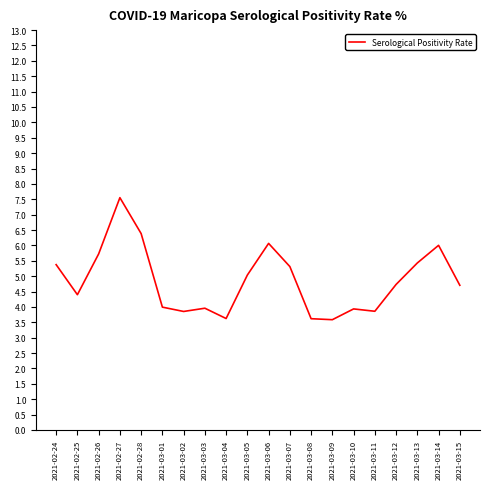

What position from the left is 2021-03-01?

6